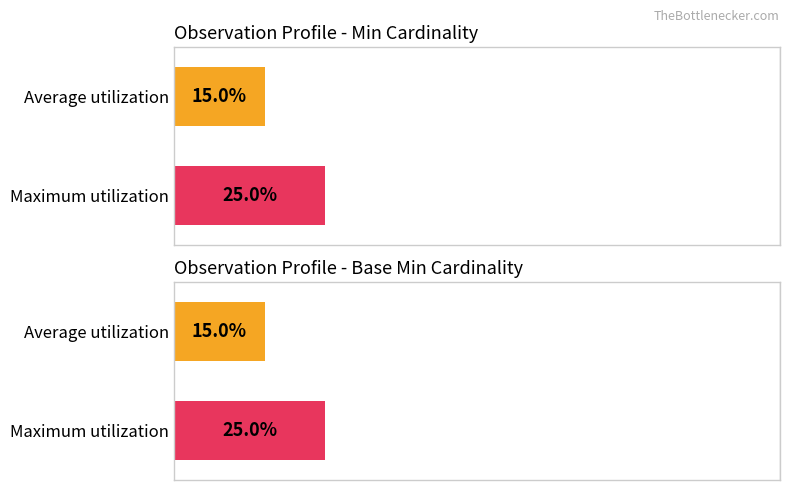

How many bars are there in each group?

2